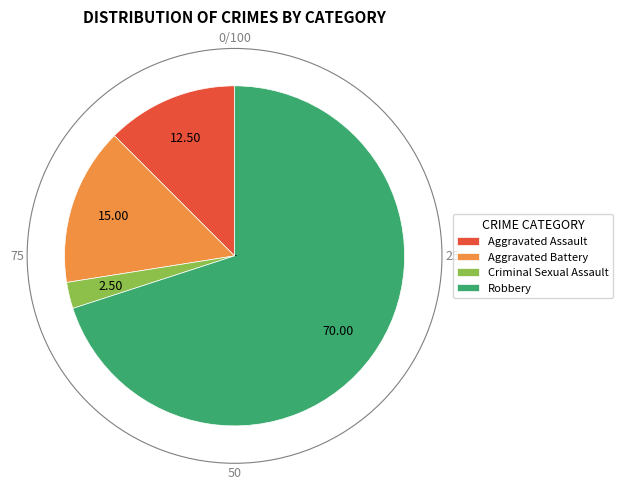

Which slice is the largest?

Robbery